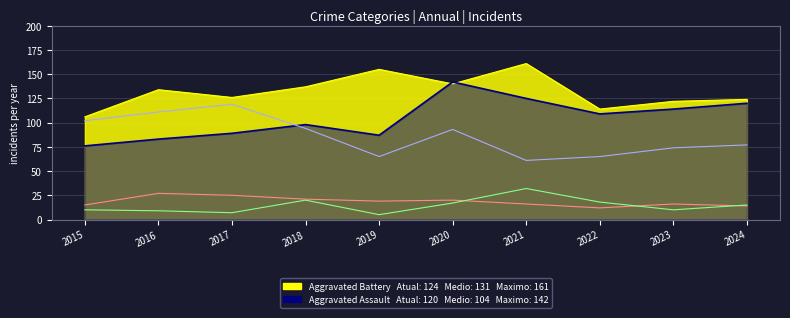

Does the chart display data point markers on the line(s)?

No